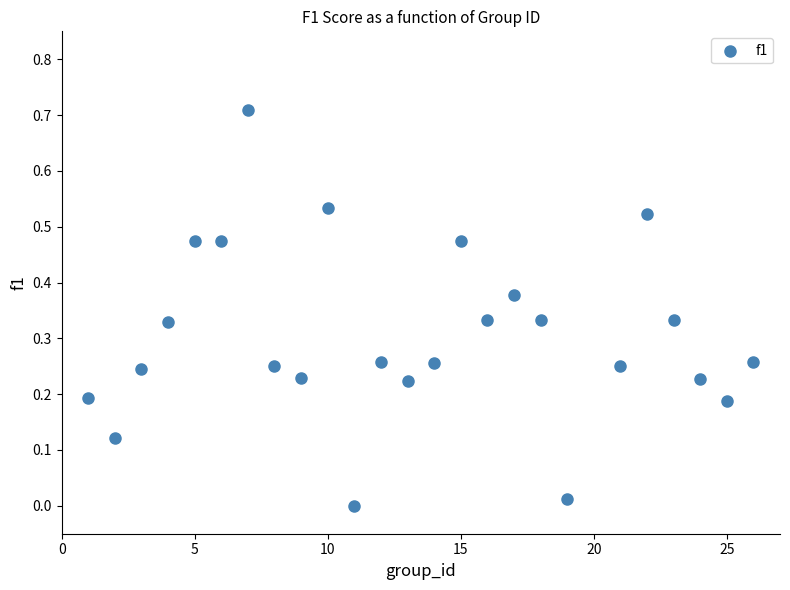

What is the range of Y values (max minus min)?

0.7